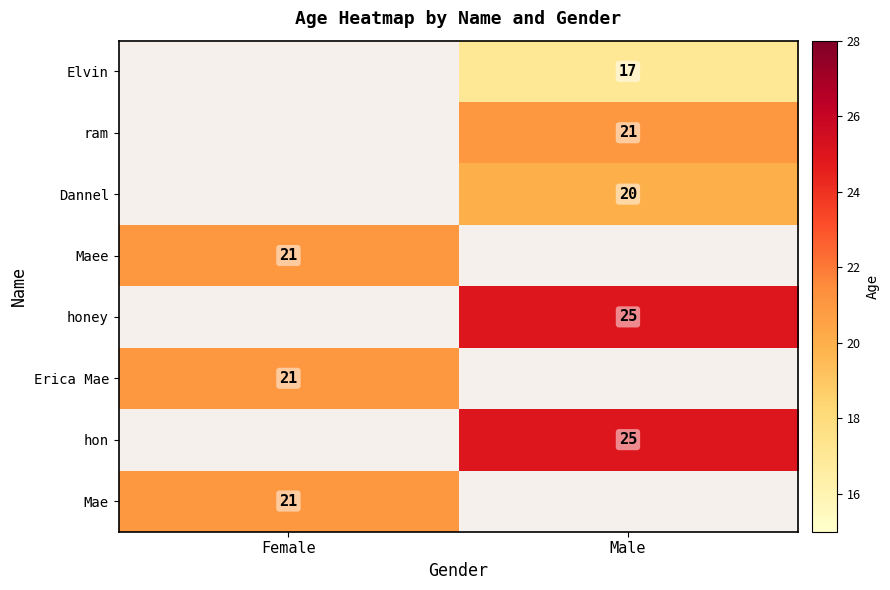

What is the total value across all series at Female?

63